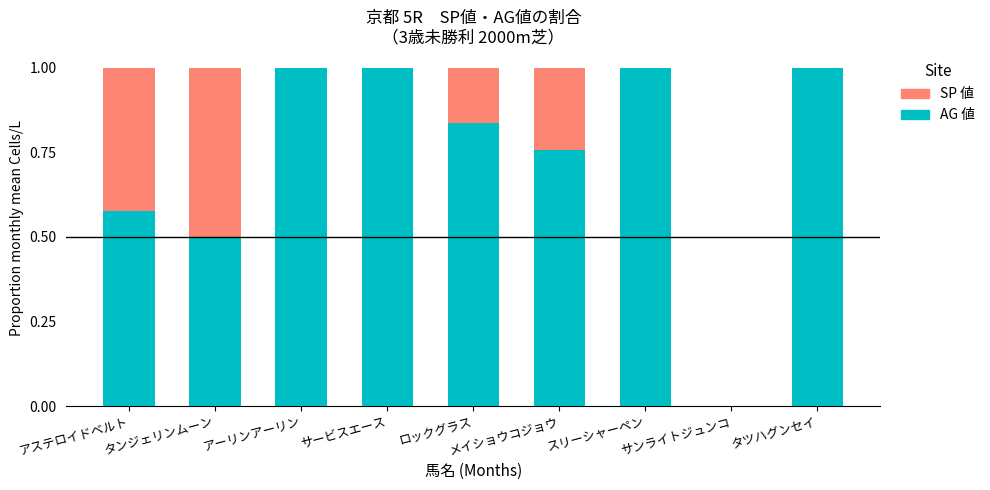

What is the total value across all series at タンジェリンムーン?

1.0